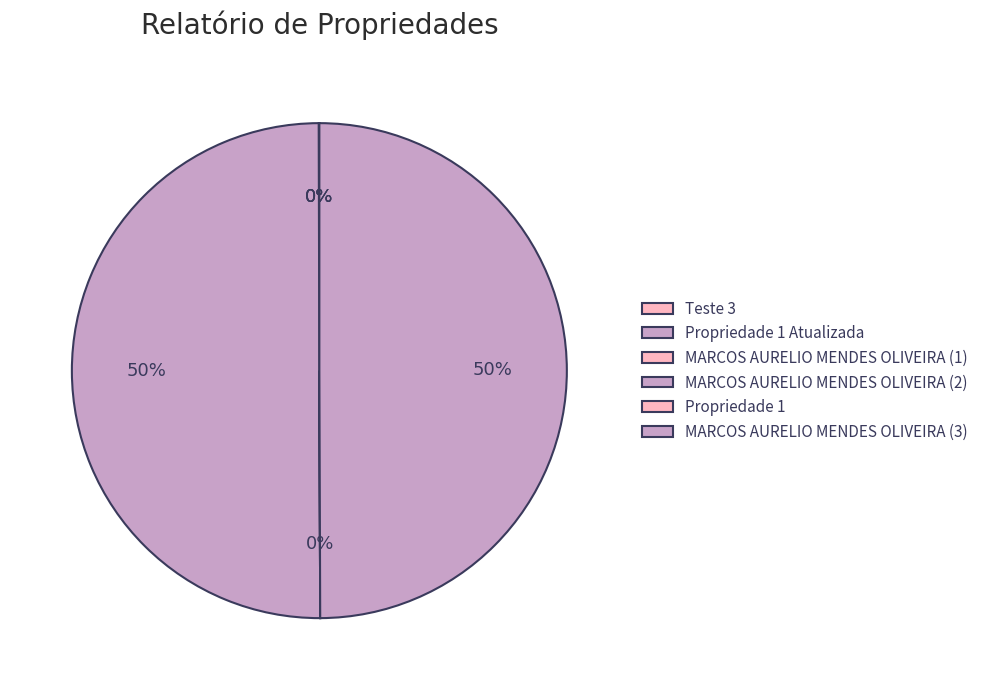

Combined, do Propriedade 1 Atualizada and MARCOS AURELIO MENDES OLIVEIRA (1) account for over 50%?

No